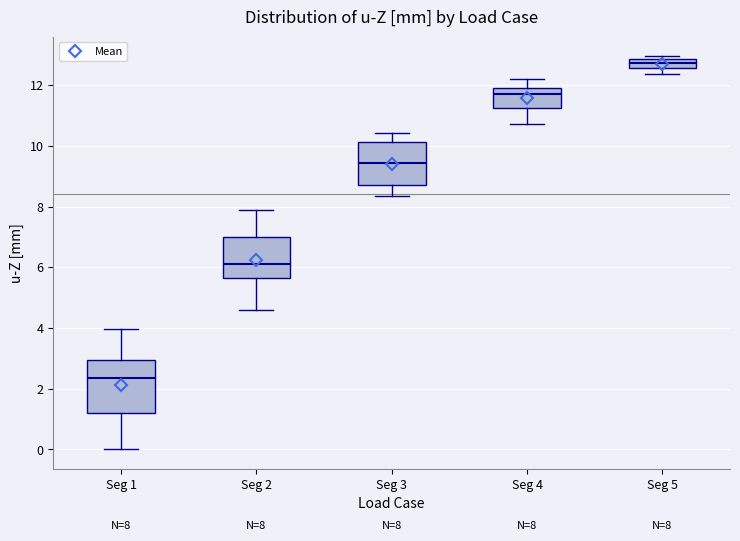

Which box's median line is the lowest?

Seg 1